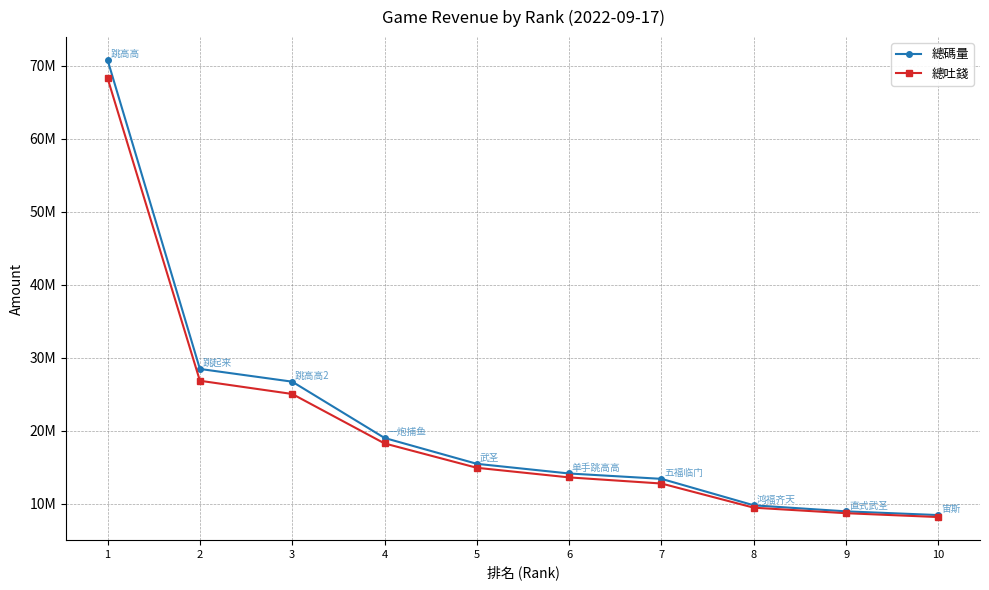

What is the difference between the 總碼量 values at 10 and 6?

5694896.1